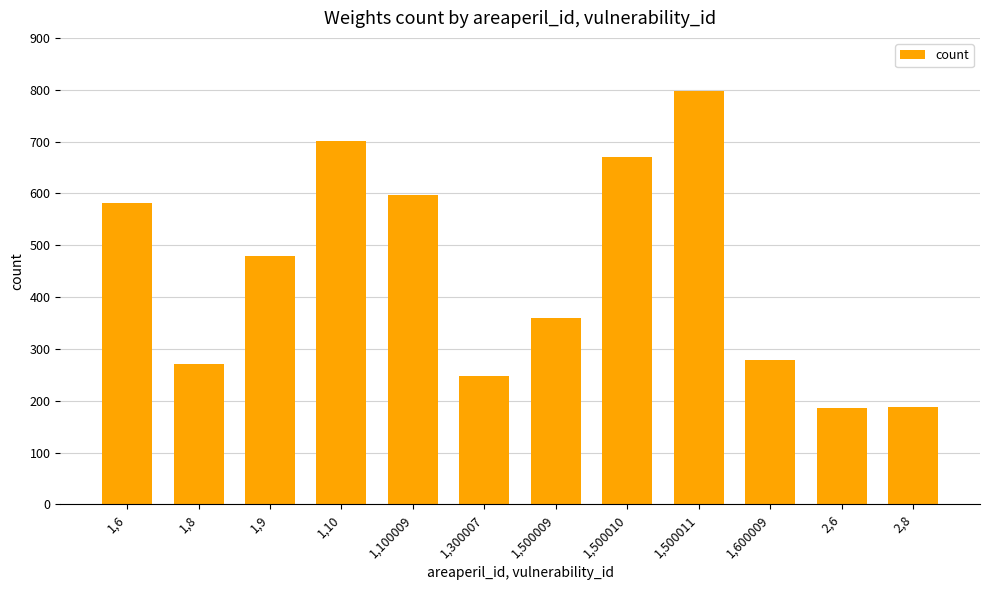

What is the smallest value displayed?

186